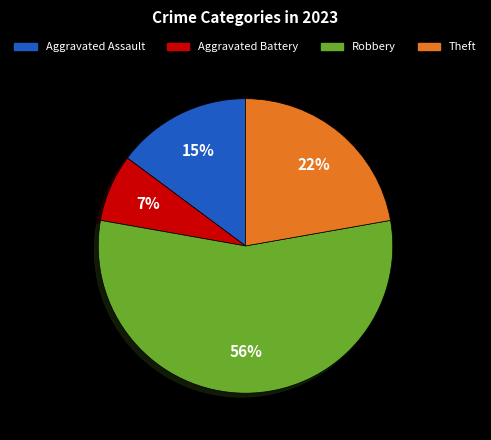

Is there any slice that represents more than half of the pie?

Yes